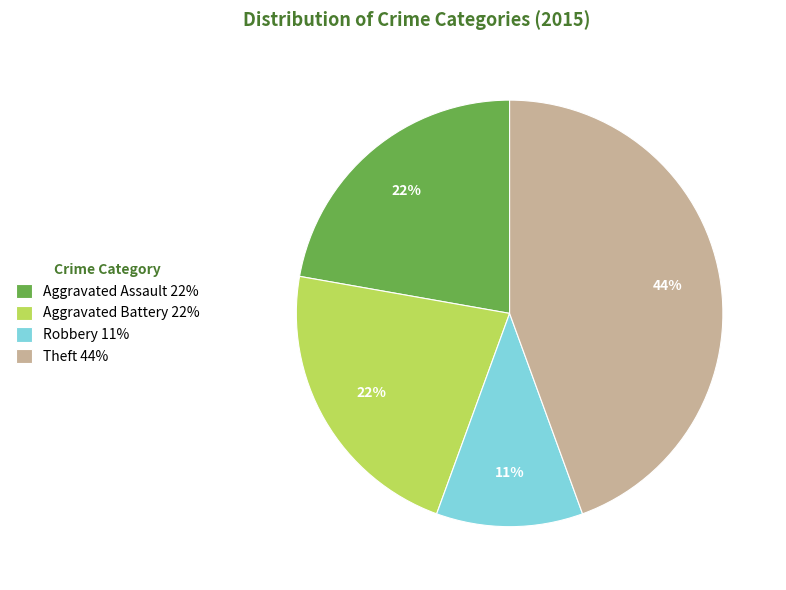

Is it true that Theft is 39% of the pie?

False